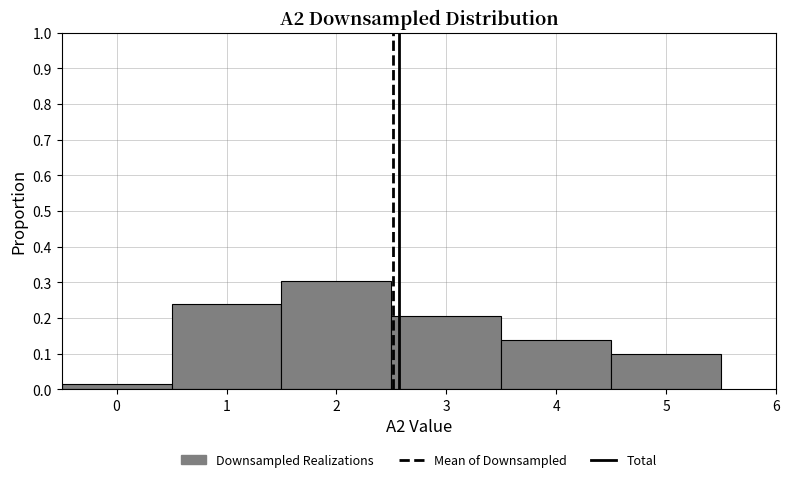

What is the height of the bar covering 0.5 to 1.5 on the x-axis? The values are not printed on the chart, so give them approximately, as read against the axis.

0.24